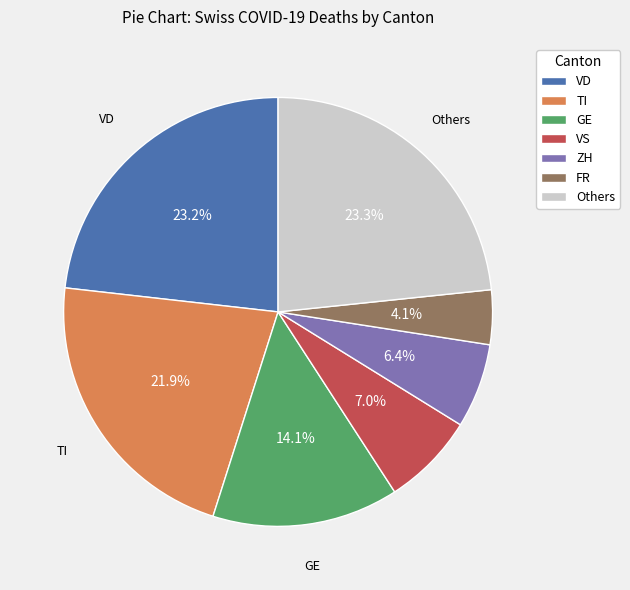

Approximately how many times larger is the value at Others compared to FR?

5.7